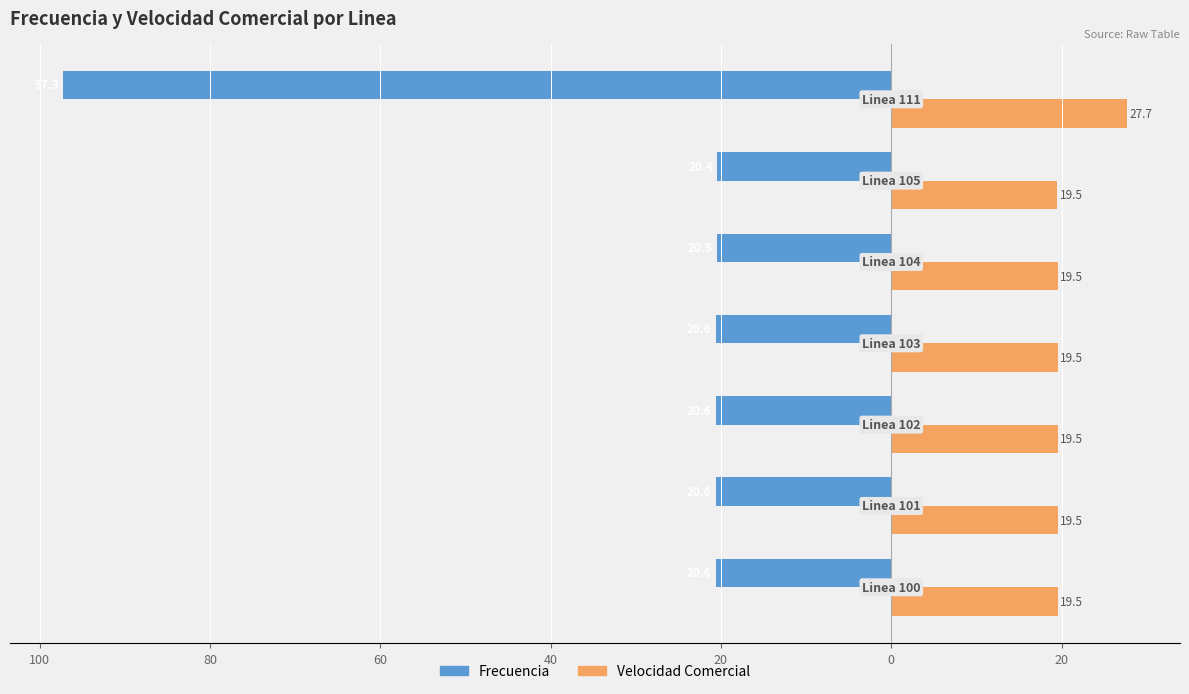

What is the maximum value for Velocidad Comercial?

27.7